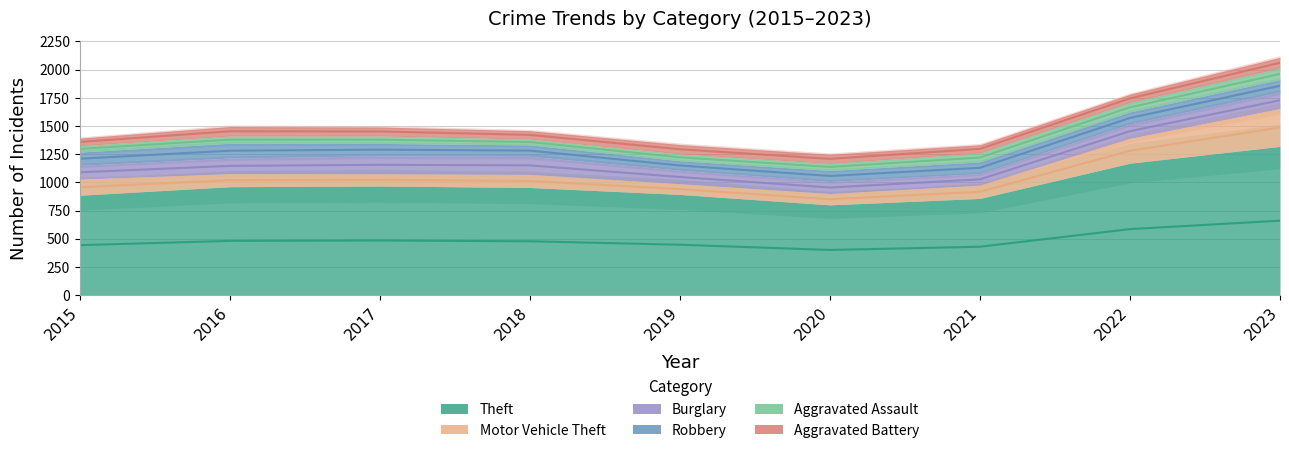

The Aggravated Battery series shows 69 at 2022. True or false?

True